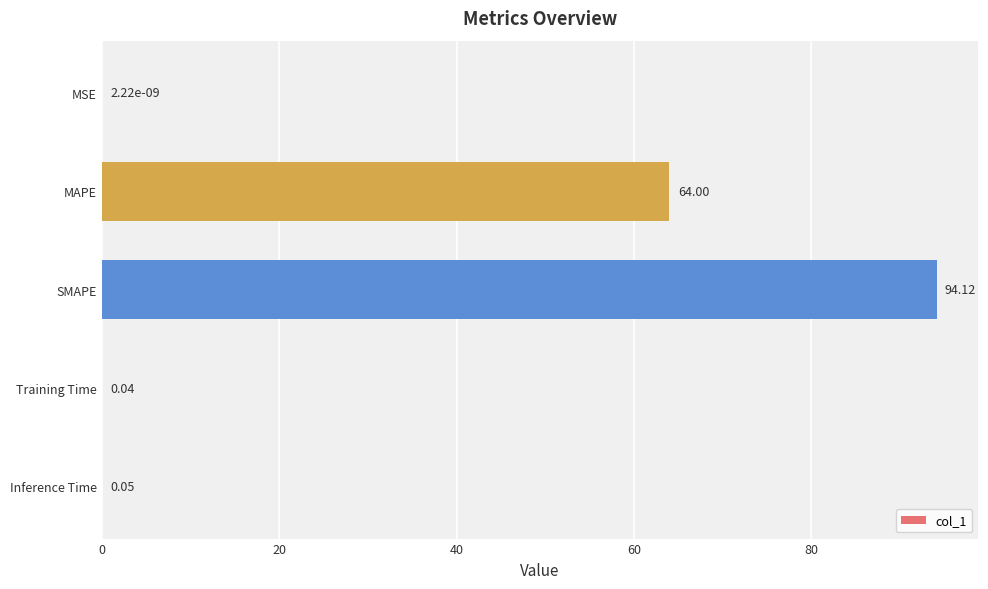

Which label corresponds to the largest value in the chart?

SMAPE